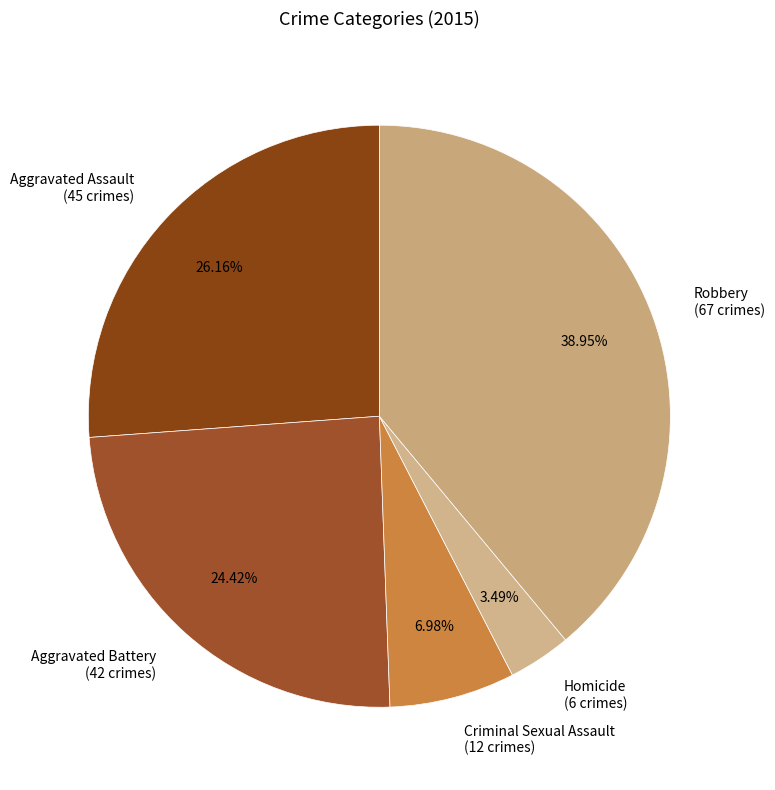

How many segments does this pie chart have?

5